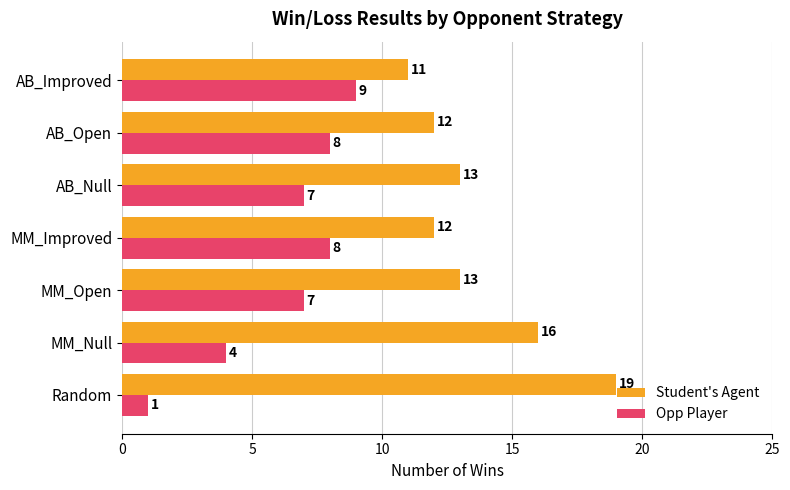

What is the spread (max minus min) of values at MM_Null?

12